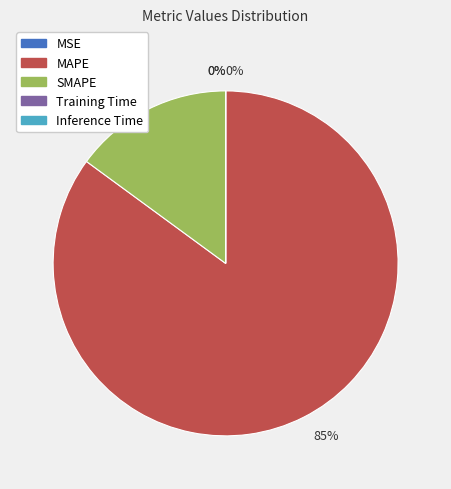

Which slice is the largest?

MAPE